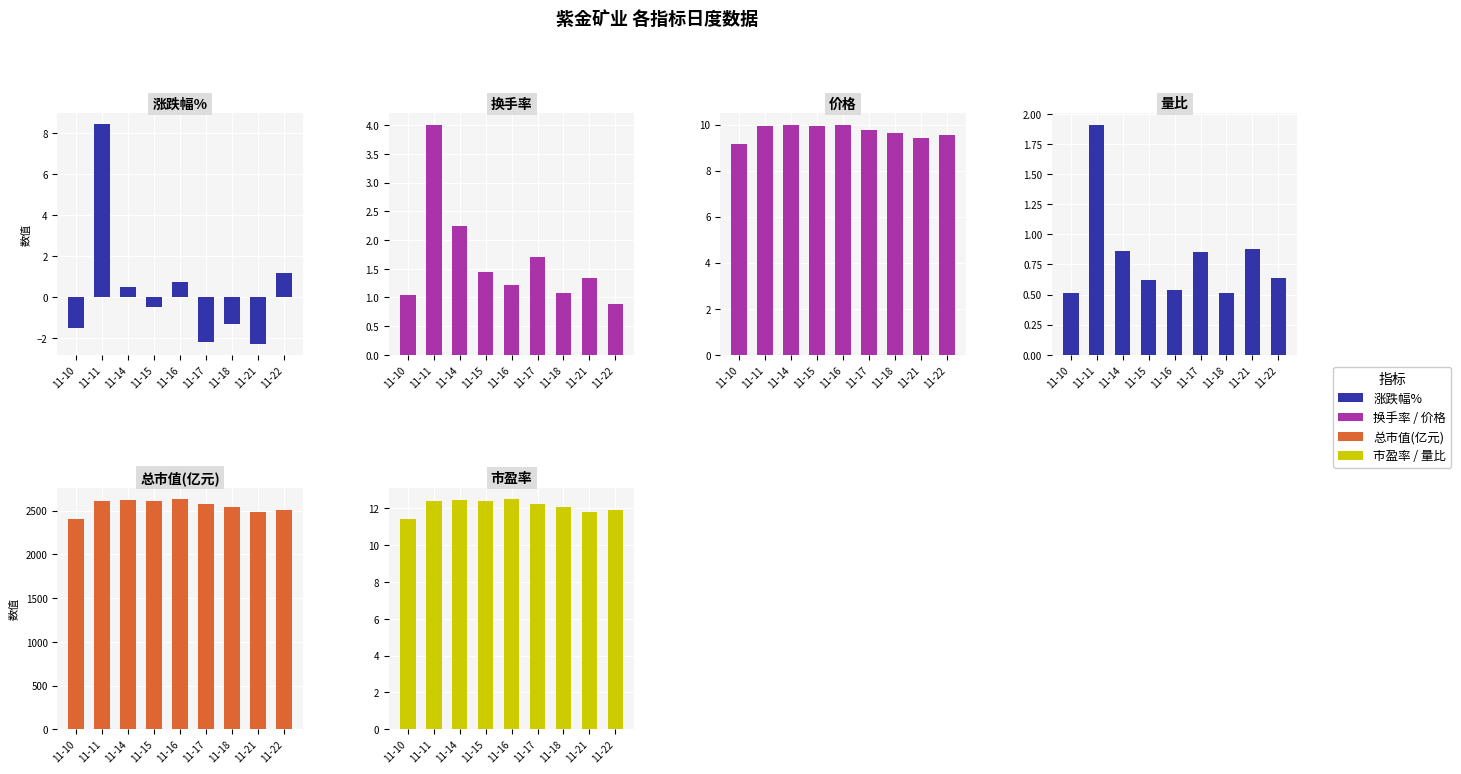

What is the value of the 涨跌幅% bar at the 6th from the left?

-2.2